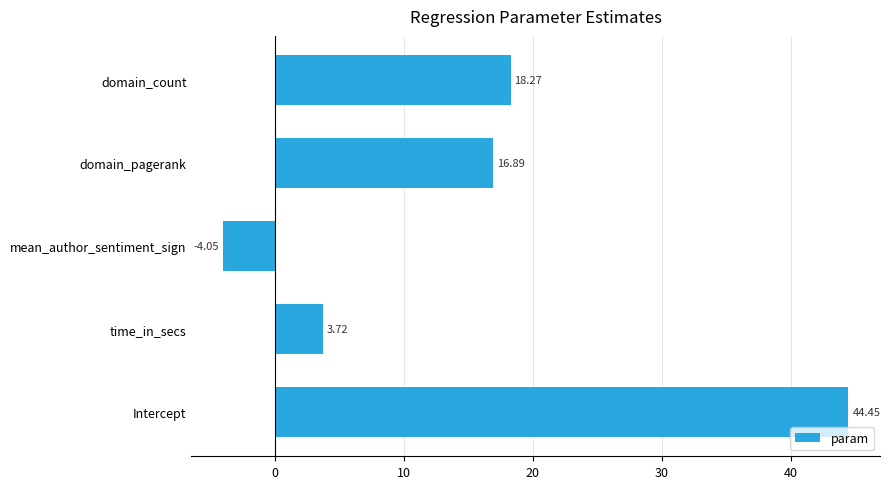

List the labels in order of value, smallest first.

mean_author_sentiment_sign, time_in_secs, domain_pagerank, domain_count, Intercept